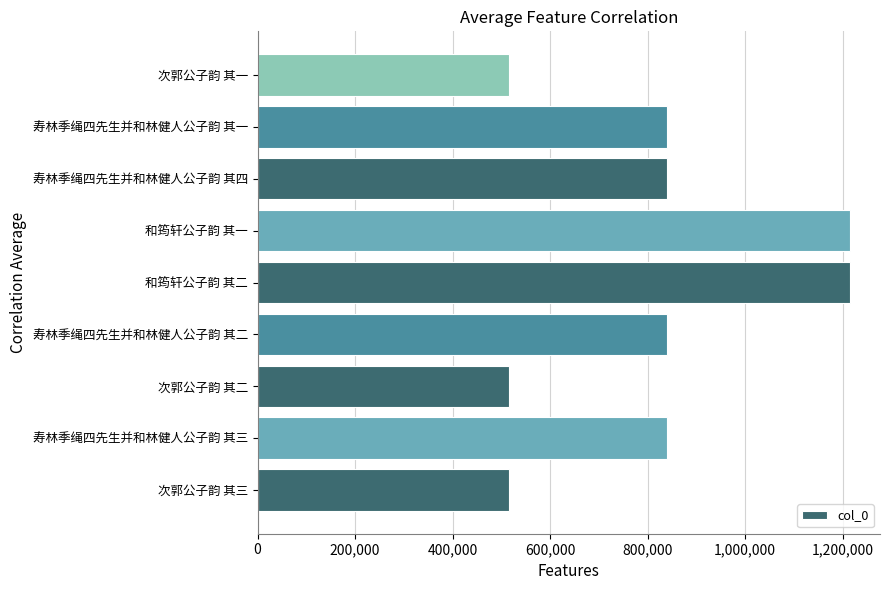

What is the maximum value shown in the chart?

1215531